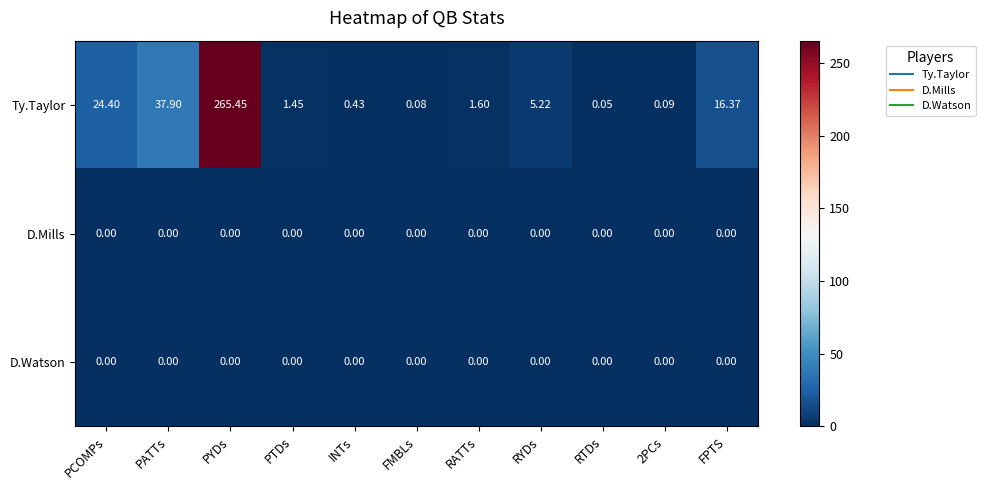

What is the total value across all series at RYDs?

5.2